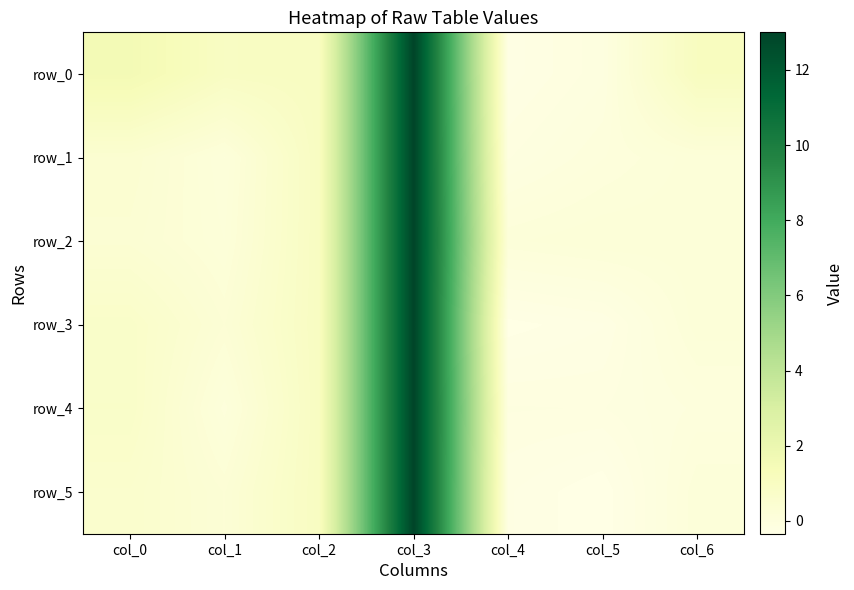

Rank the categories by row_4 value from lowest to highest.

col_5, col_4, col_6, col_1, col_0, col_2, col_3